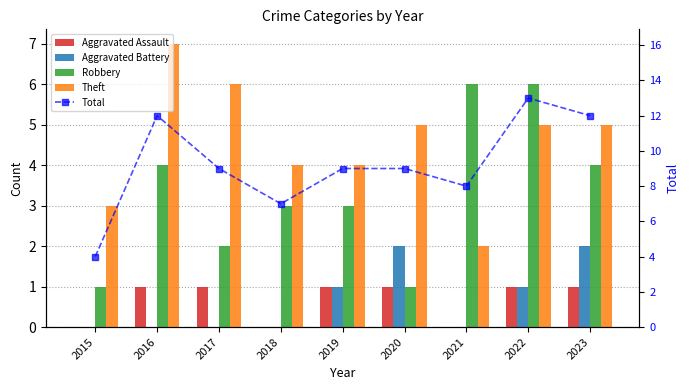

Is the value of Aggravated Battery at 2018 greater than the value of Robbery at 2020?

No